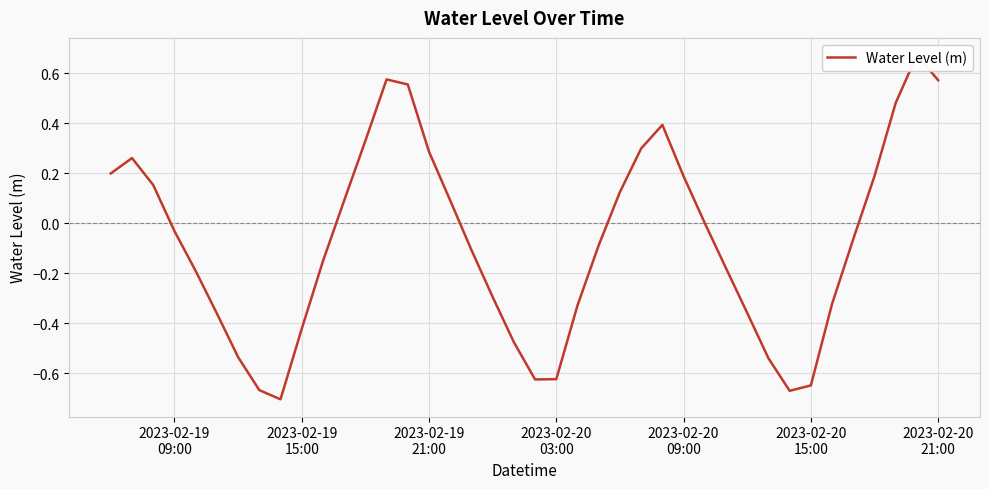

How many points are higher than both their immediate neighbors (excluding endpoints)?

4